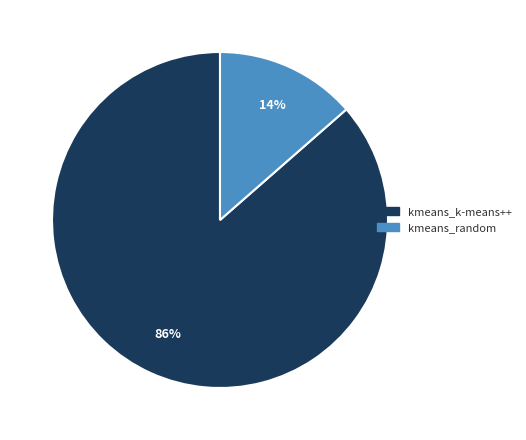

Is it true that kmeans_random is 7% of the pie?

False